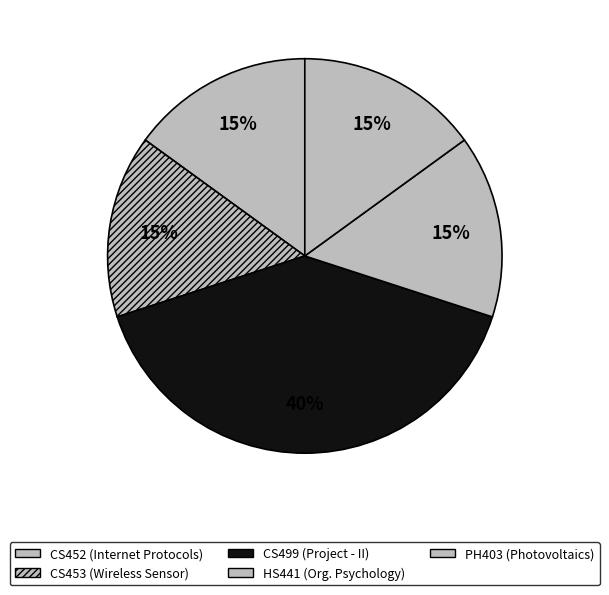

Combined, what portion of the pie is CS452 and CS453?

30.0%